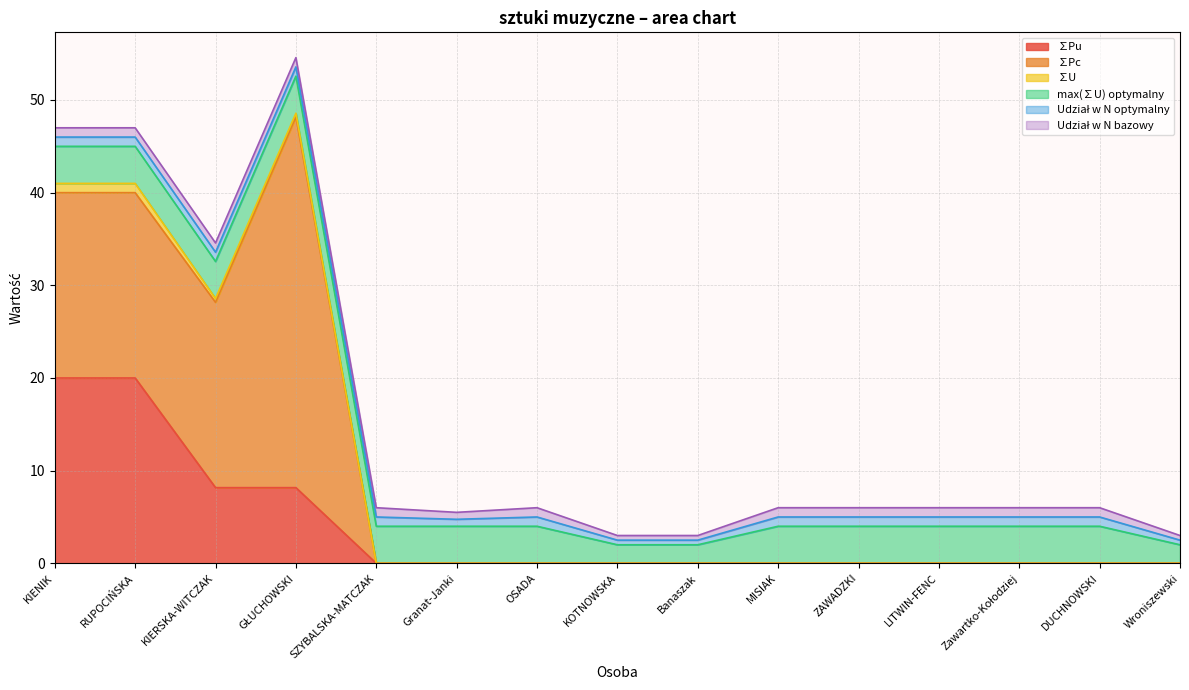

What are all the series names shown in the legend?

∑Pu, ∑Pc, ∑U, max(∑U) optymalny, Udział w N optymalny, Udział w N bazowy